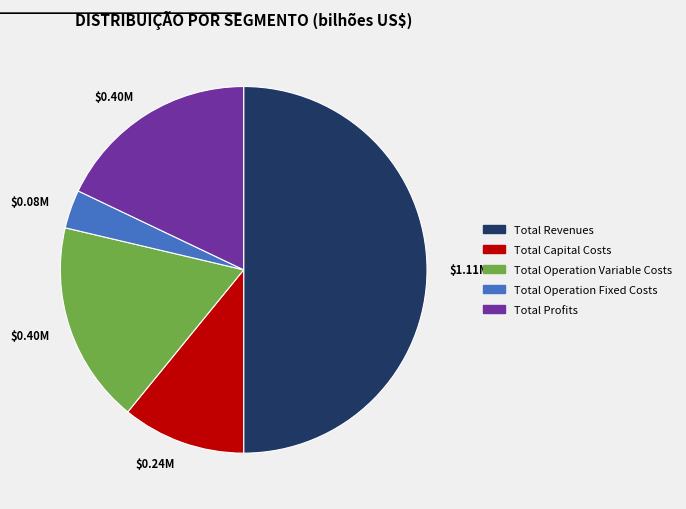

To the nearest percent, what is the difference between the largest and smallest slice percentages?

47%